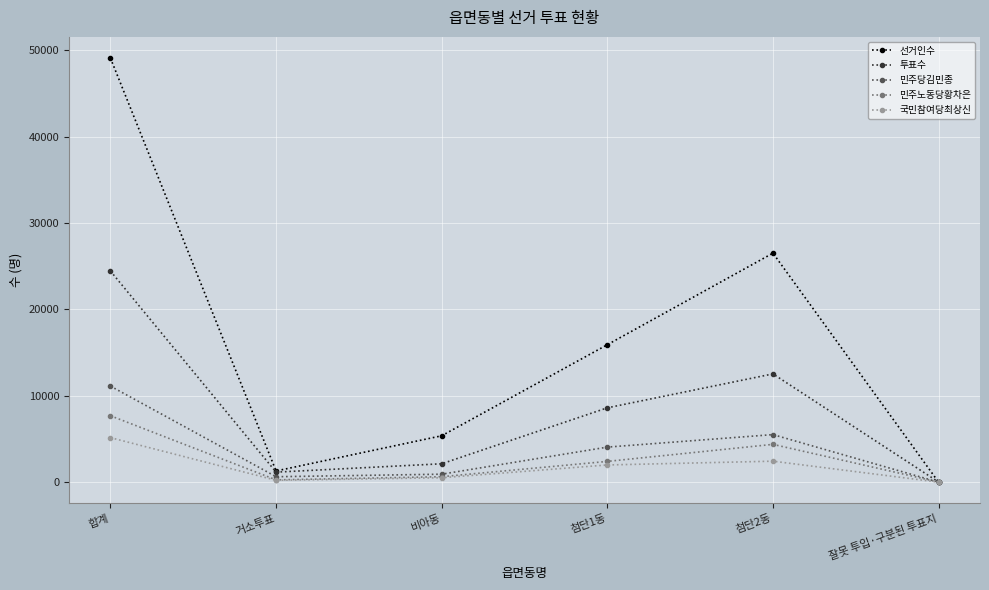

At how many categories does at least one series exceed 41027?

1